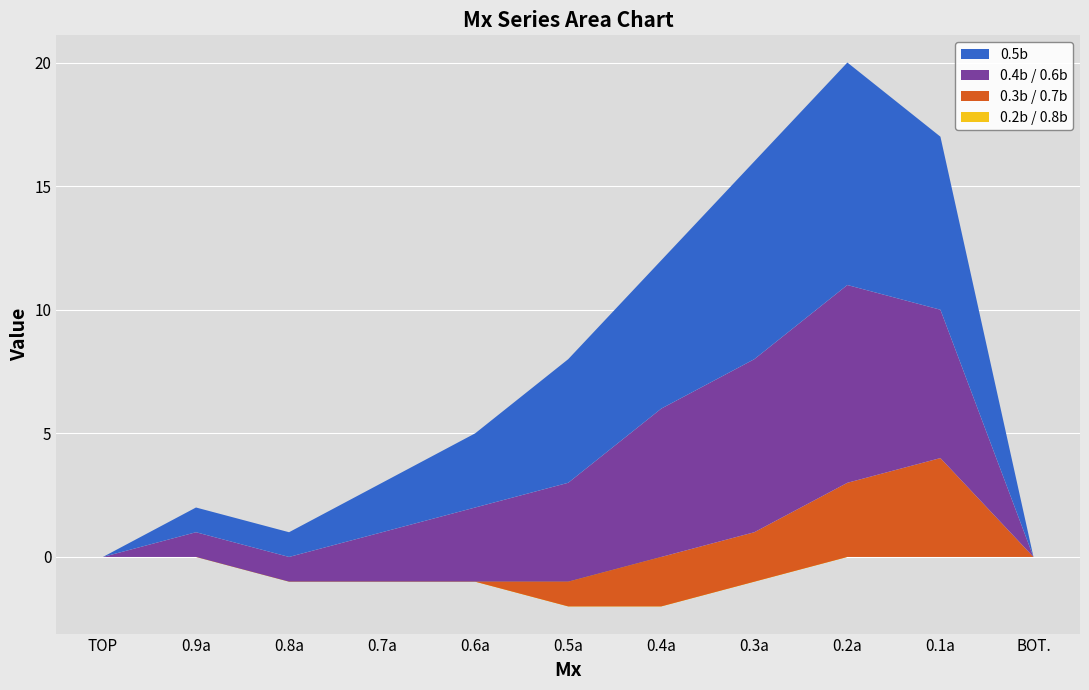

Reading left to right, what are all the values shown in this chart?

0.5b: TOP=0	0.9a=1	0.8a=1	0.7a=2	0.6a=3	0.5a=5	0.4a=6	0.3a=8	0.2a=9	0.1a=7	BOT.=0
0.4b / 0.6b: TOP=0	0.9a=1	0.8a=1	0.7a=2	0.6a=3	0.5a=4	0.4a=6	0.3a=7	0.2a=8	0.1a=6	BOT.=0
0.3b / 0.7b: TOP=0	0.9a=0	0.8a=0	0.7a=0	0.6a=0	0.5a=1	0.4a=2	0.3a=2	0.2a=3	0.1a=4	BOT.=0
0.2b / 0.8b: TOP=0	0.9a=0	0.8a=-1	0.7a=-1	0.6a=-1	0.5a=-2	0.4a=-2	0.3a=-1	0.2a=0	0.1a=0	BOT.=0